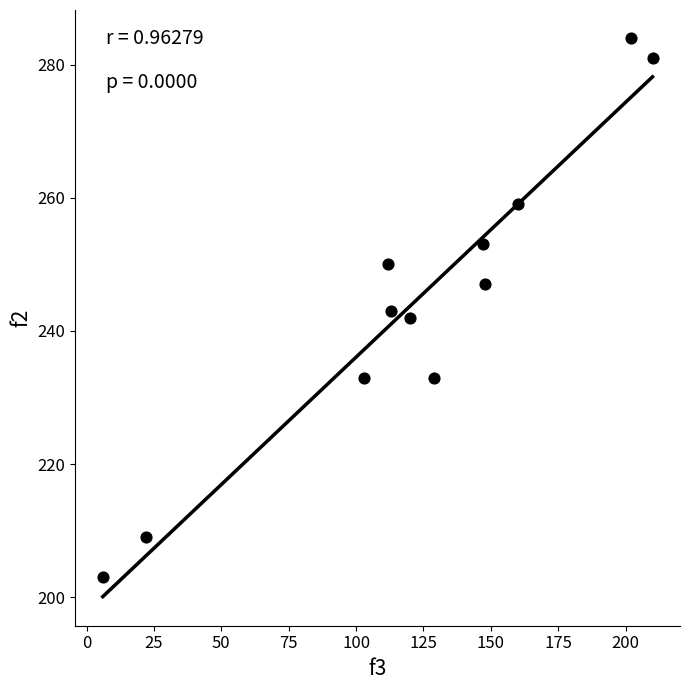

What is the range of X values (max minus min)?

204